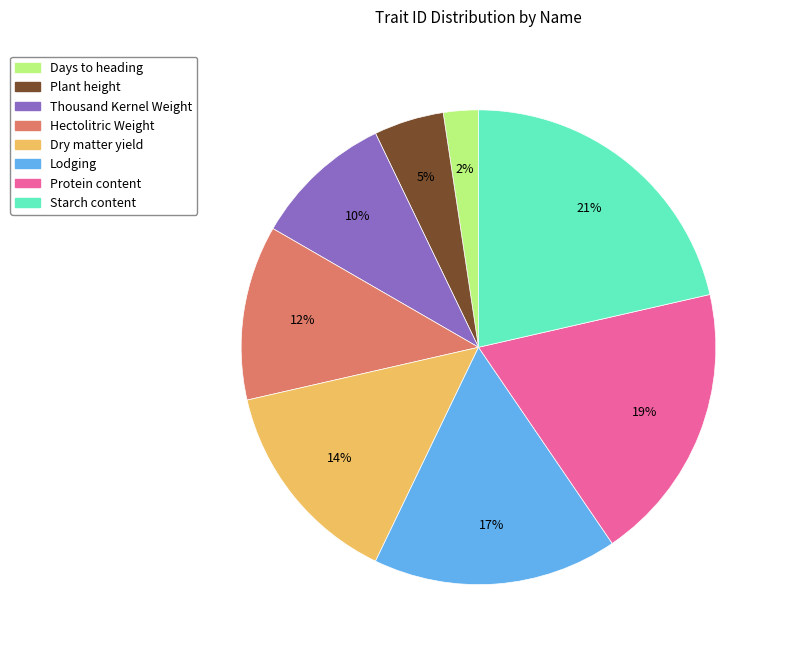

Rank the categories by value from highest to lowest.

Starch content, Protein content, Lodging, Dry matter yield, Hectolitric Weight, Thousand Kernel Weight, Plant height, Days to heading